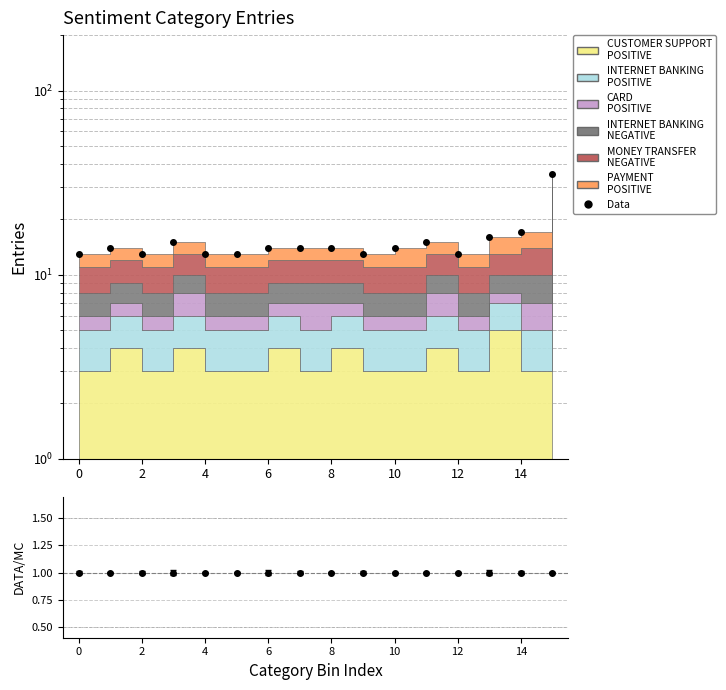

Count the number of values greater than 14.

5